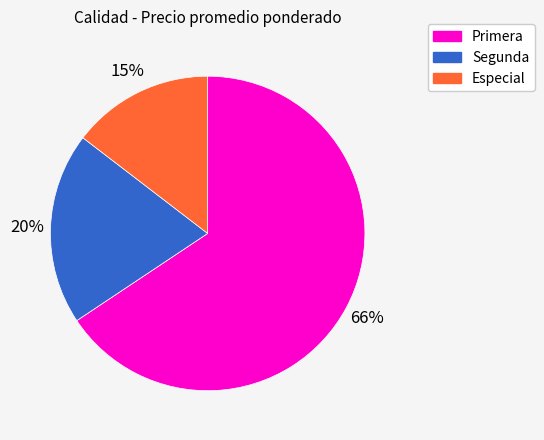

To the nearest percent, what is the average slice percentage?

33%